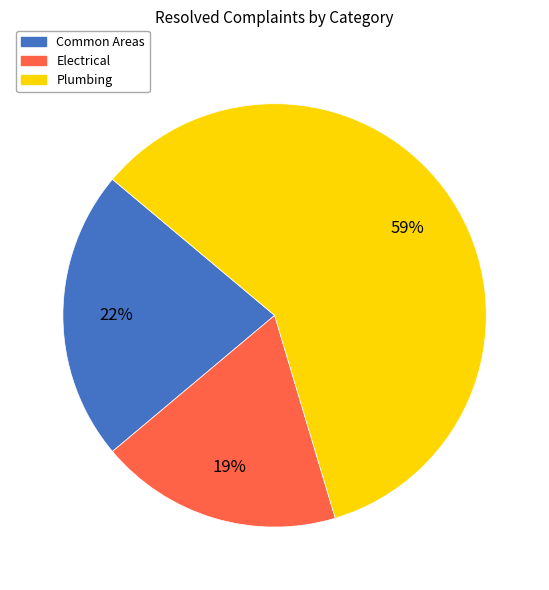

How many slices are in this pie chart?

3